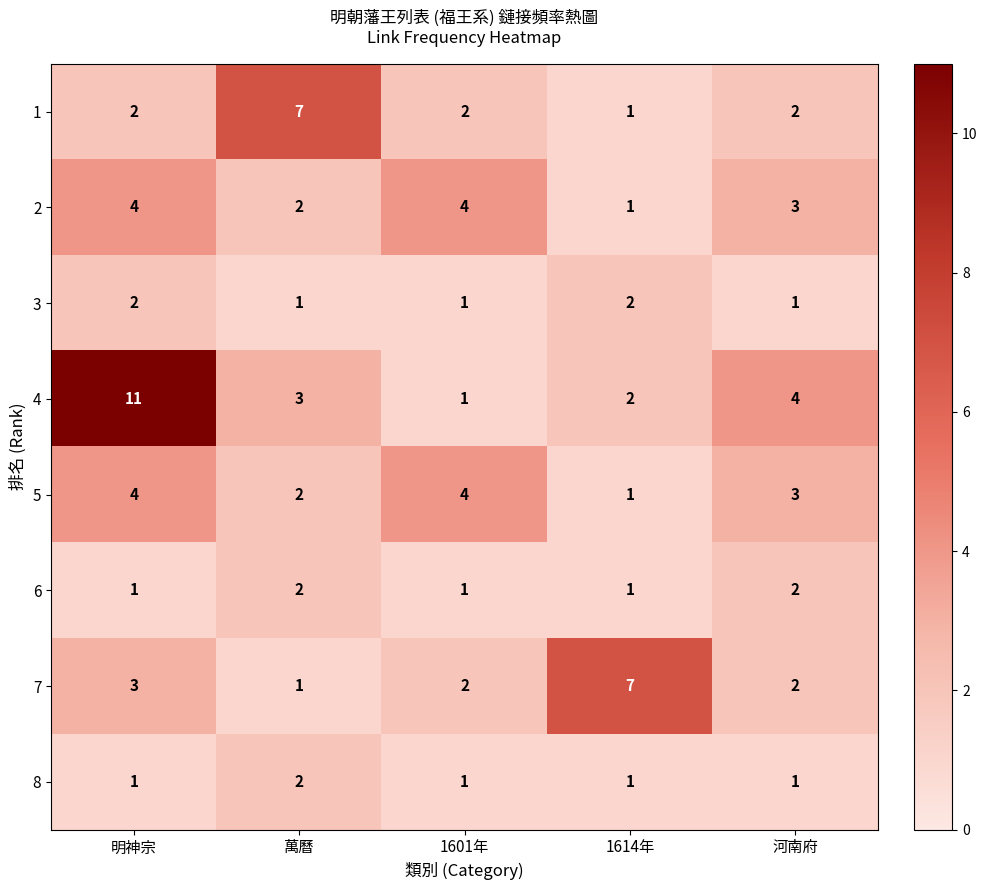

Read the 2 value at 1601年.

4